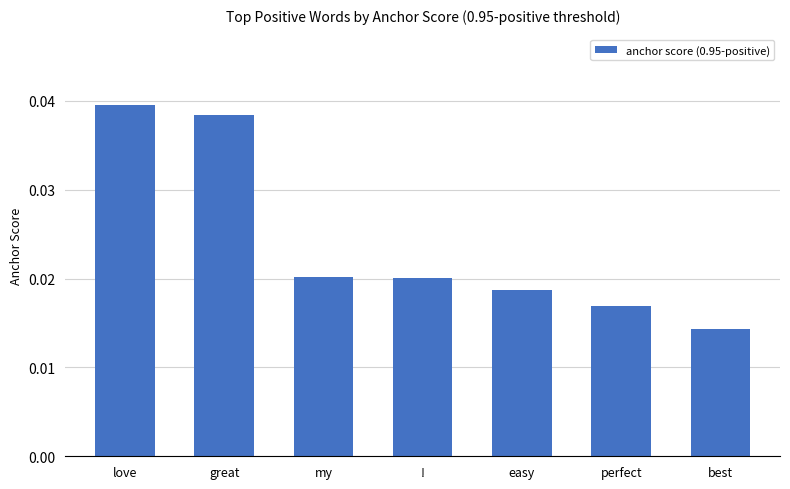

What position from the right is love?

7